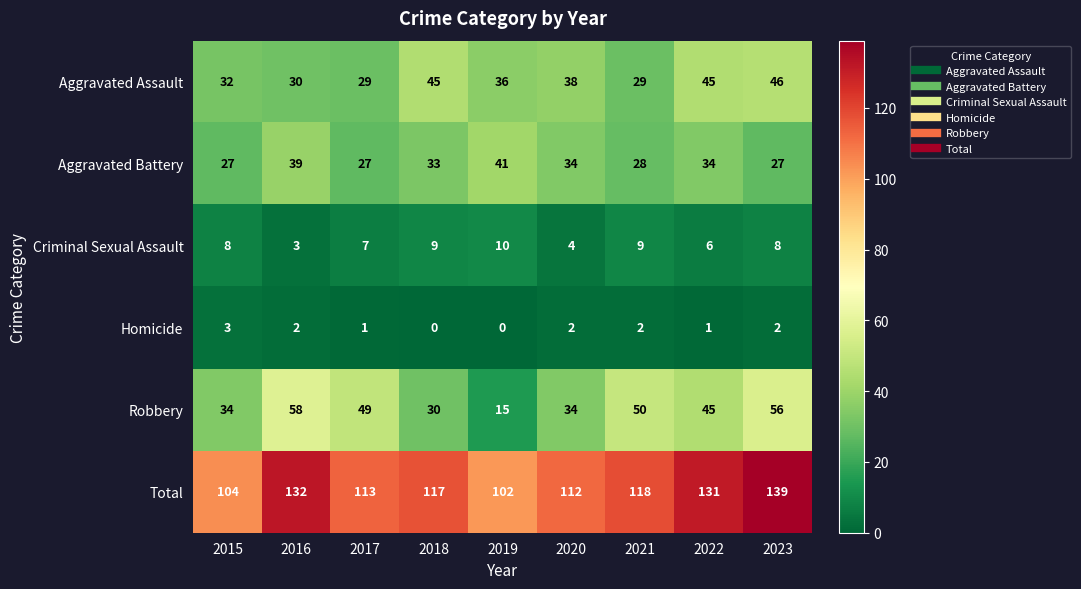

Which label corresponds to the largest value in the chart?

2023